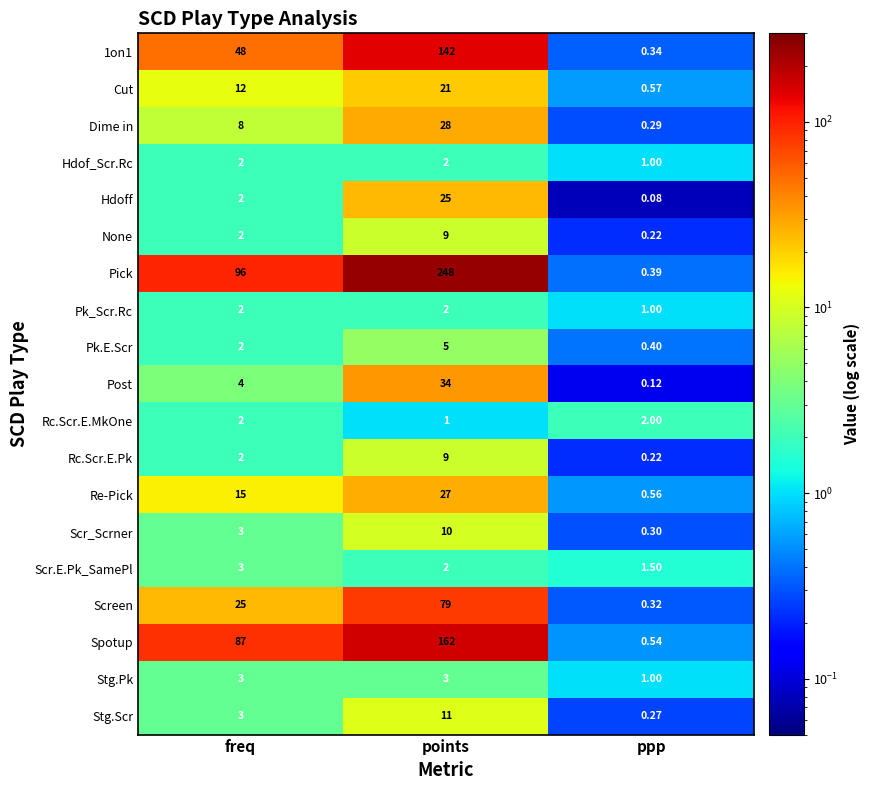

Where is Pk_Scr.Rc nearest to the value 1?

ppp